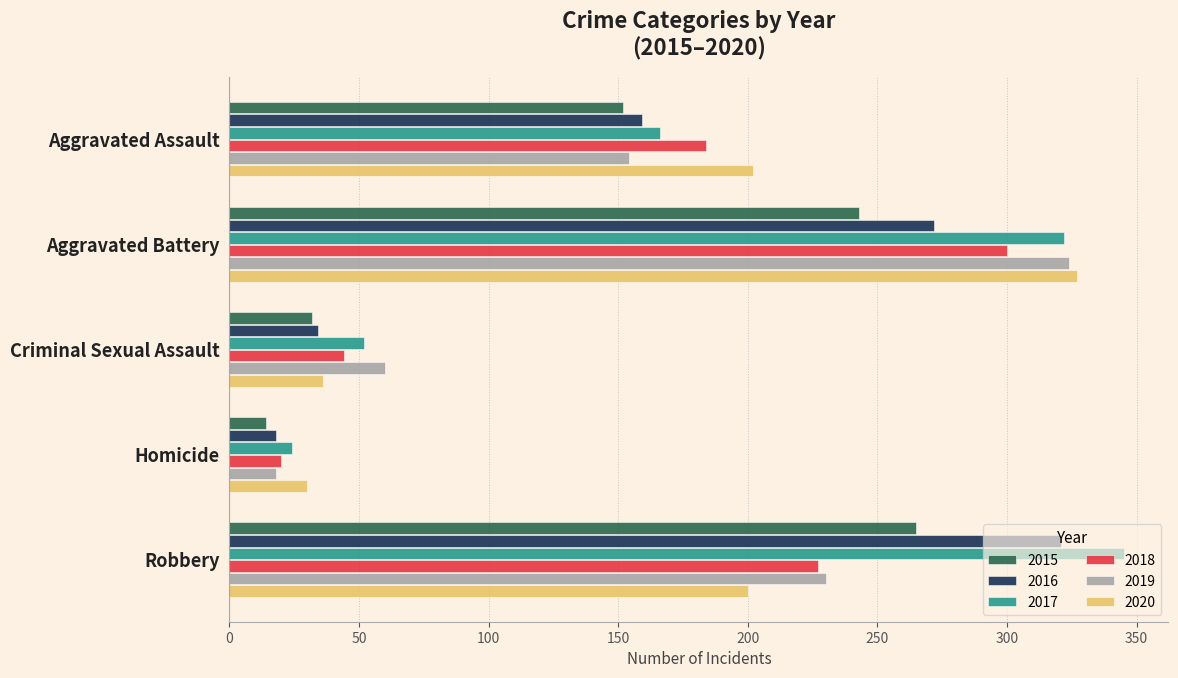

What is the total value across all series at Homicide?

124